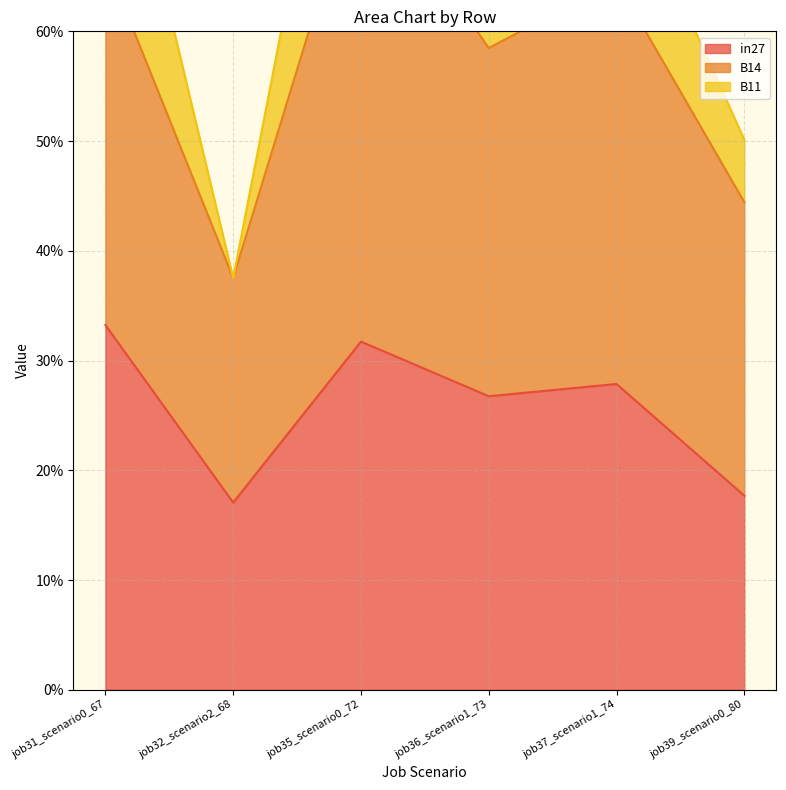

What is the highest value of the B11 series?

0.3